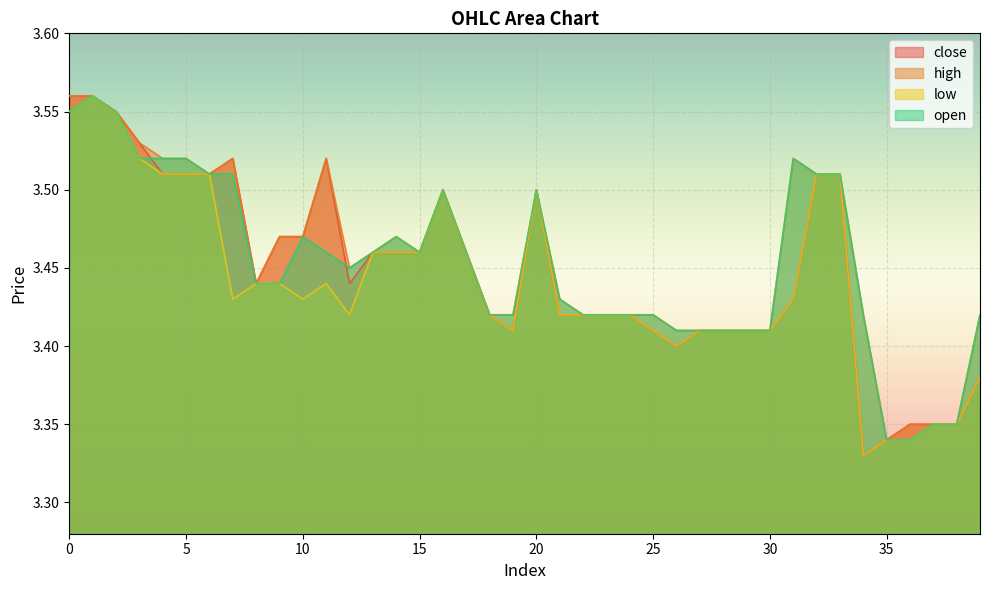

True or false: low has more than 2 points higher than both neighbors.

True